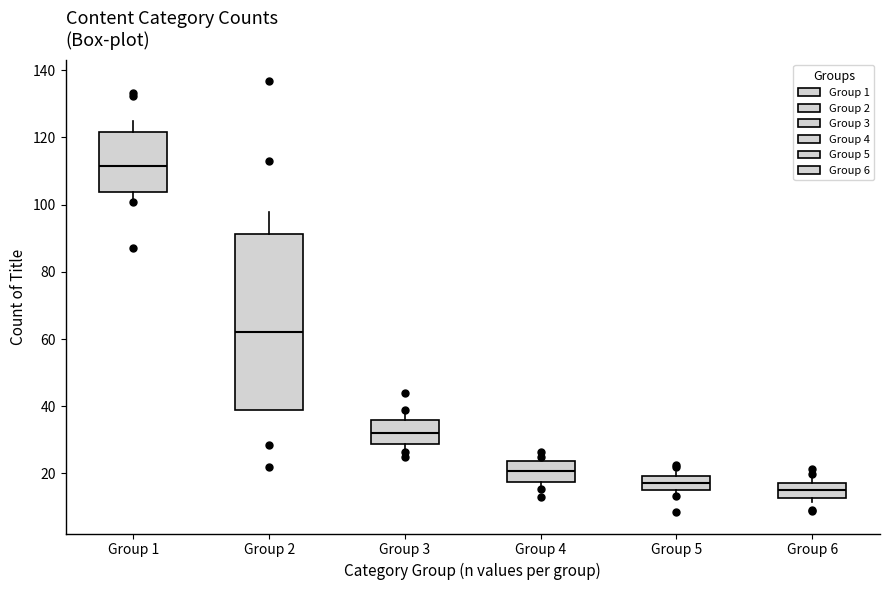

Which box has the highest median line?

Group 1